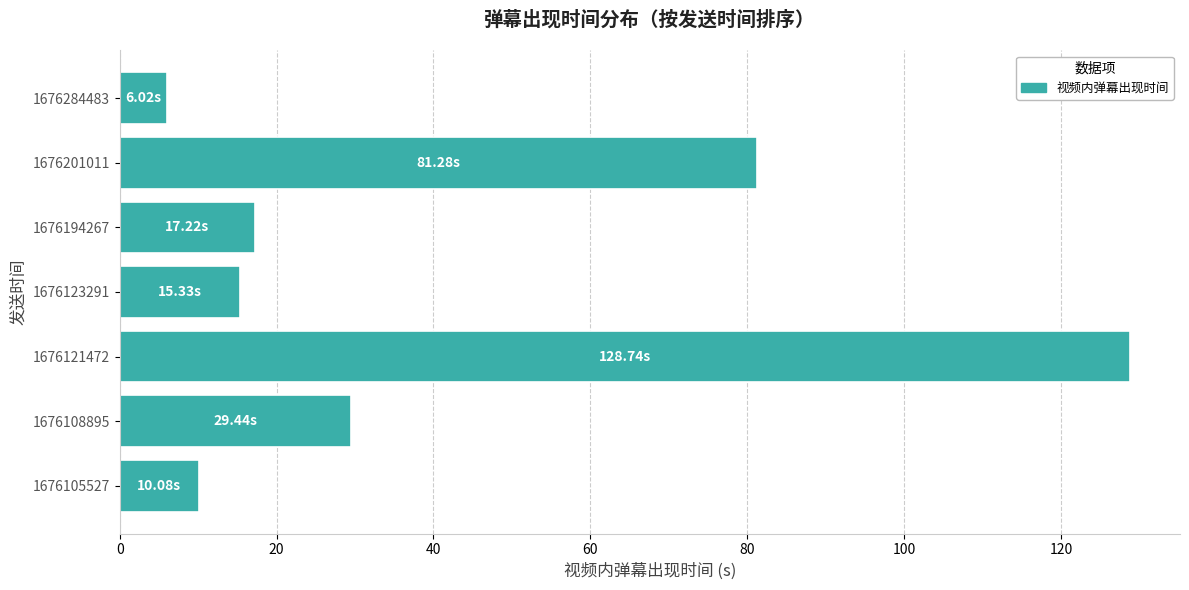

Which category has the lowest value across all series?

1676284483